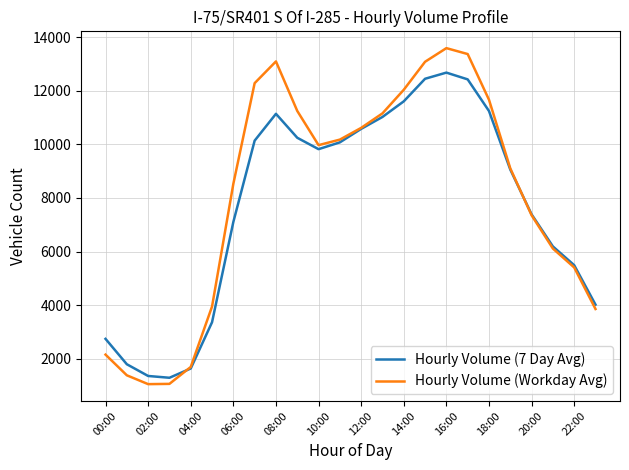

Which series has the largest range (max minus min)?

Hourly Volume (Workday Avg)